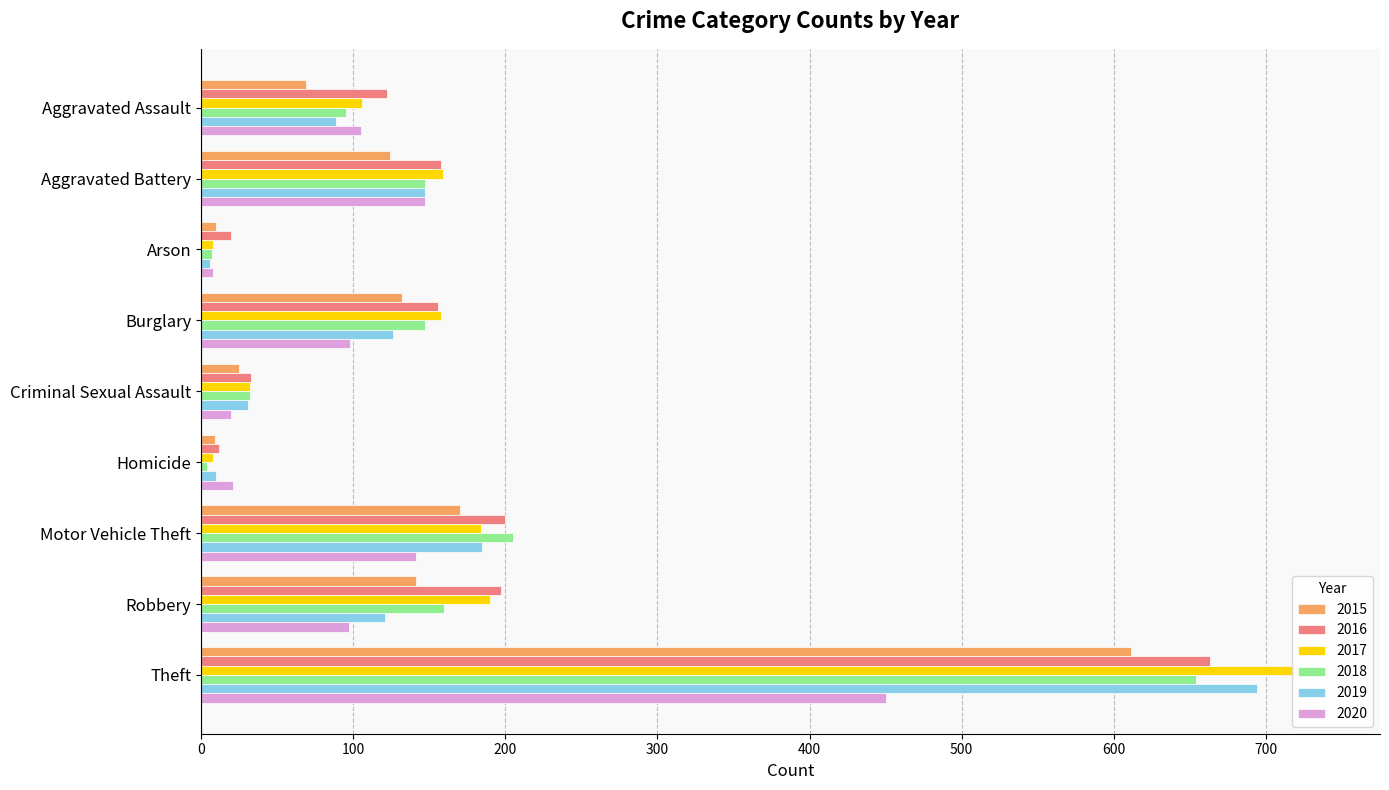

At how many categories does at least one series exceed 218?

1